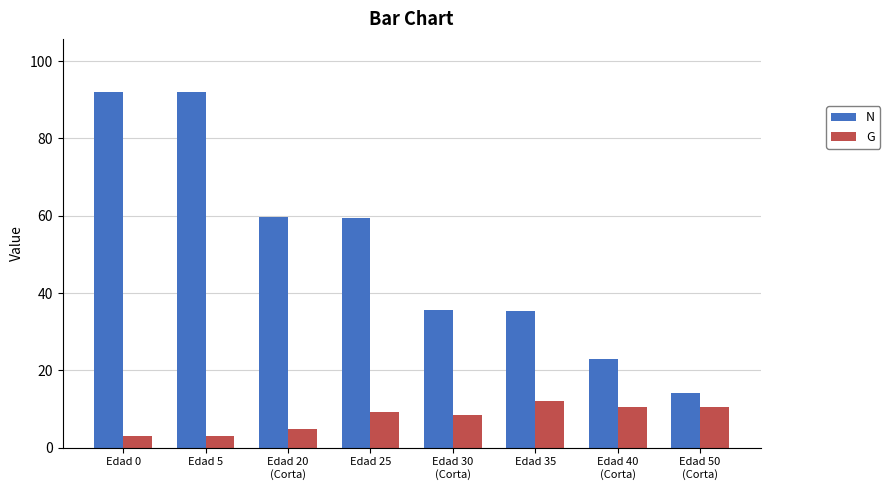

What is the label of the 1st bar from the left?

Edad 0